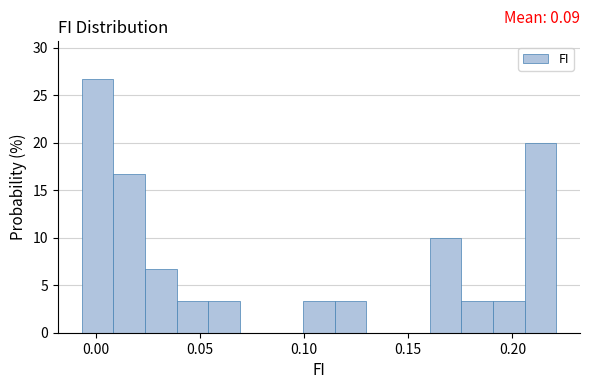

Around what value on the x-axis is the tallest bar? Give the approximate position of its centre, as read against the axis.

0.000